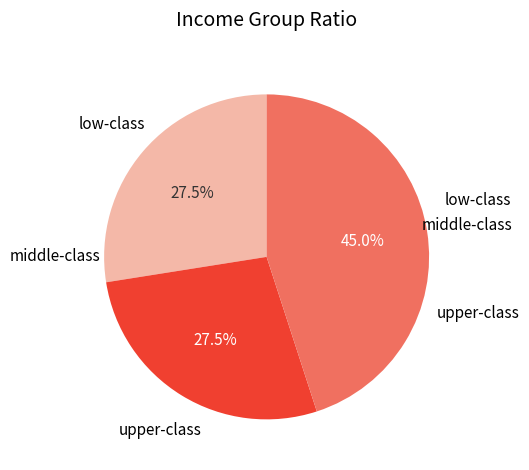

Is there any slice that represents more than half of the pie?

No